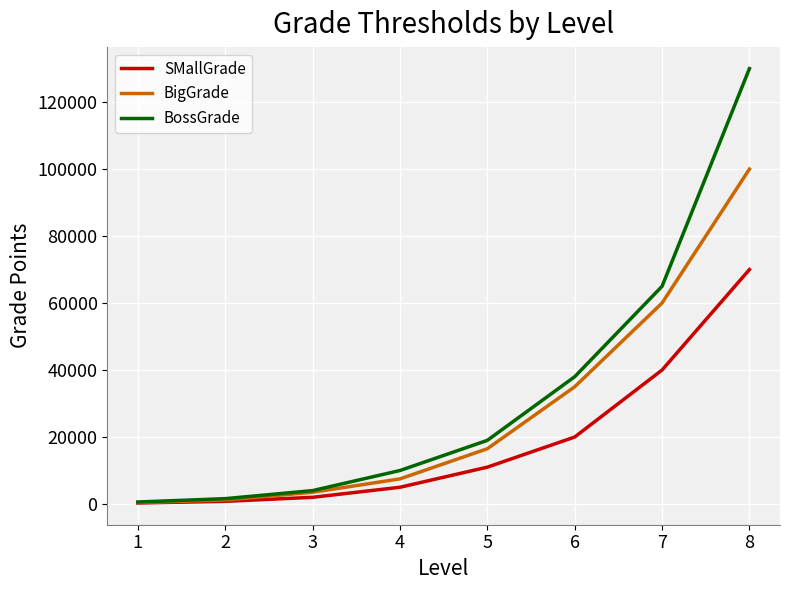

Which series changed the most between 2 and 8?

BossGrade